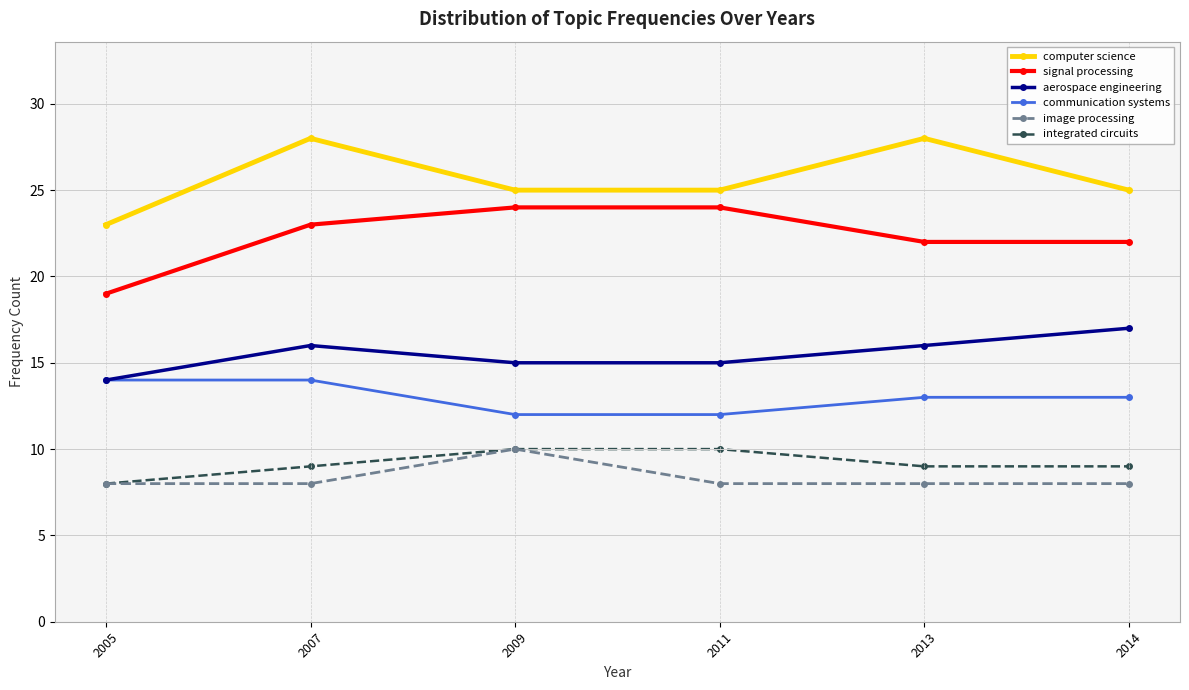

What is the sum of all computer science values?

154